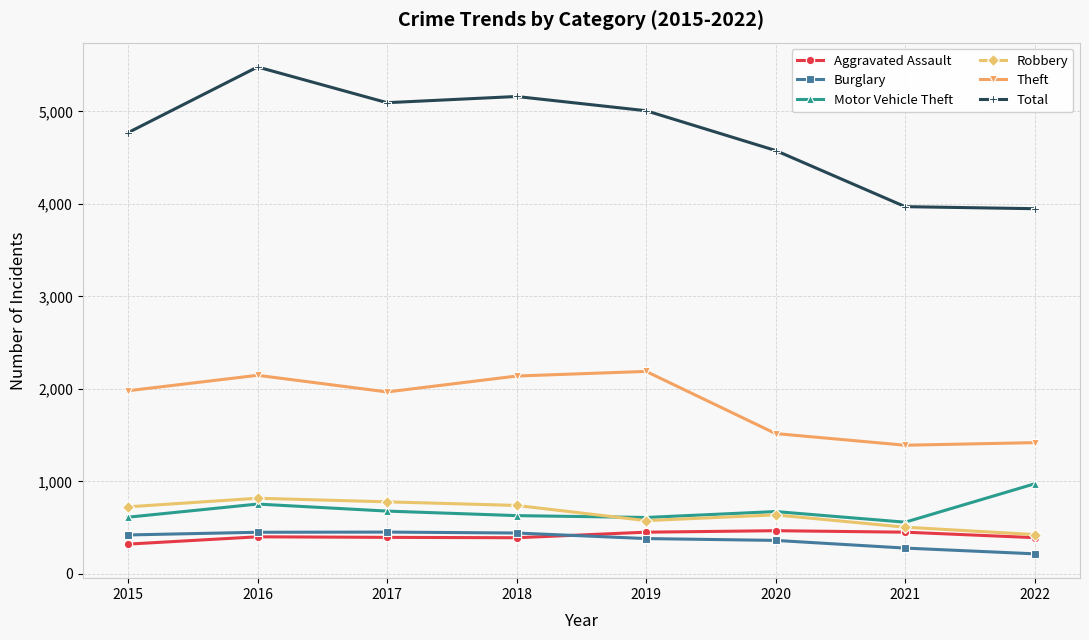

Count the number of data series in this chart.

6